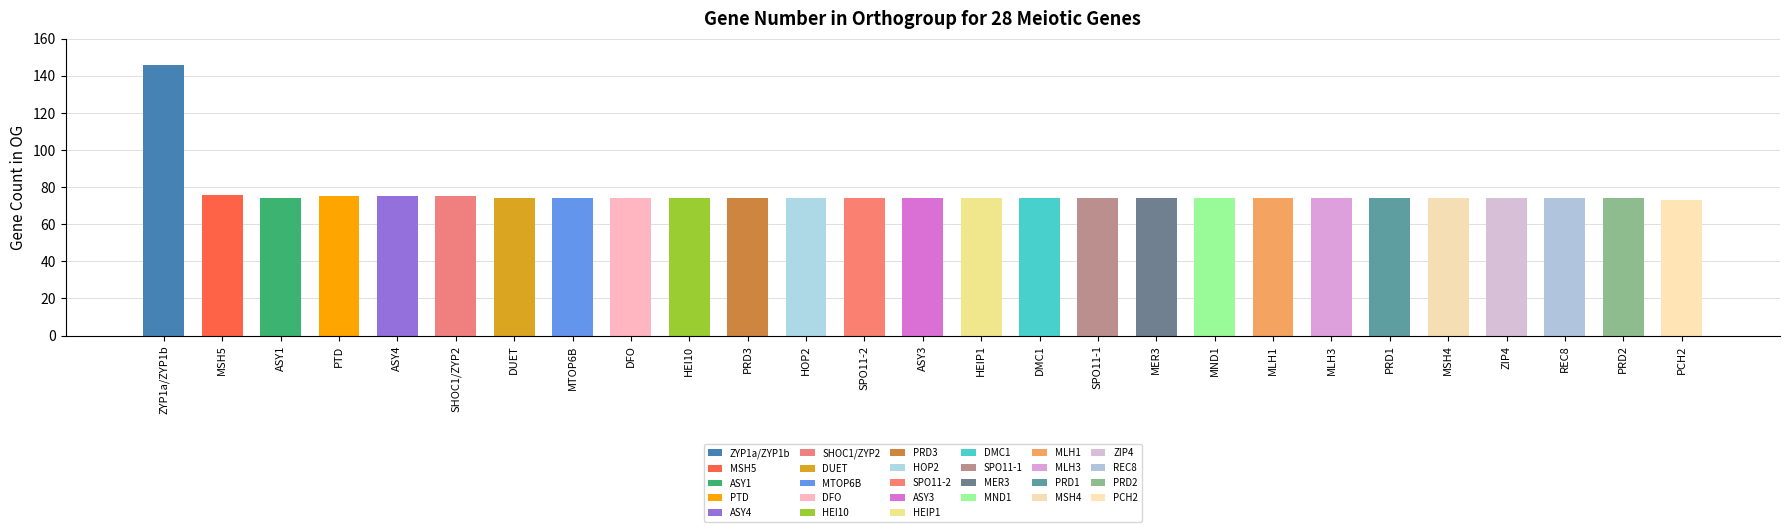

What is the maximum value shown in the chart?

146